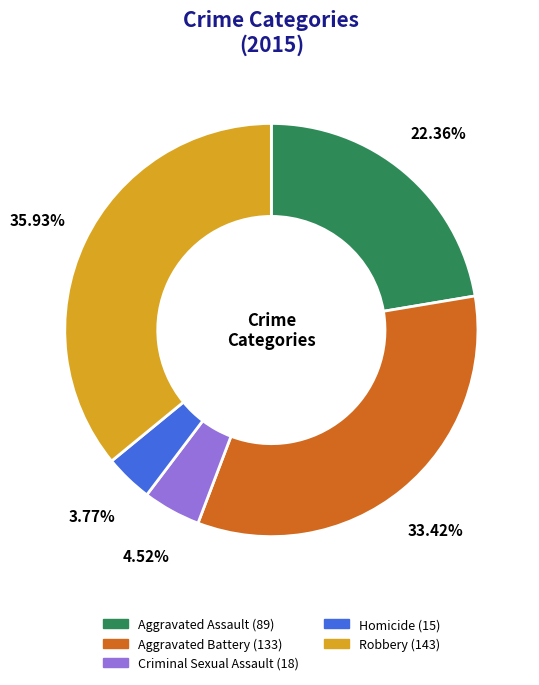

Rank the categories by value from highest to lowest.

Robbery, Aggravated Battery, Aggravated Assault, Criminal Sexual Assault, Homicide